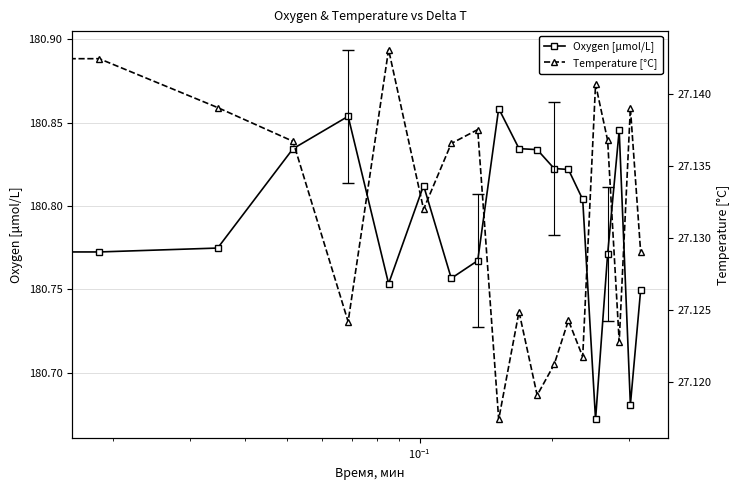

How many data points does each series have?

20